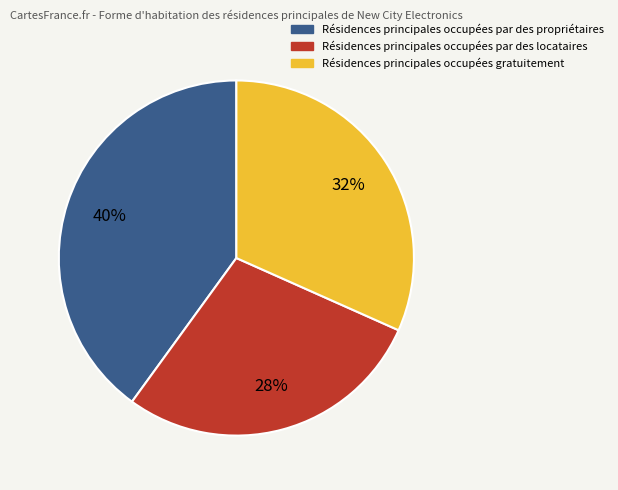

What is the largest slice in the pie chart?

Résidences principales occupées par des propriétaires